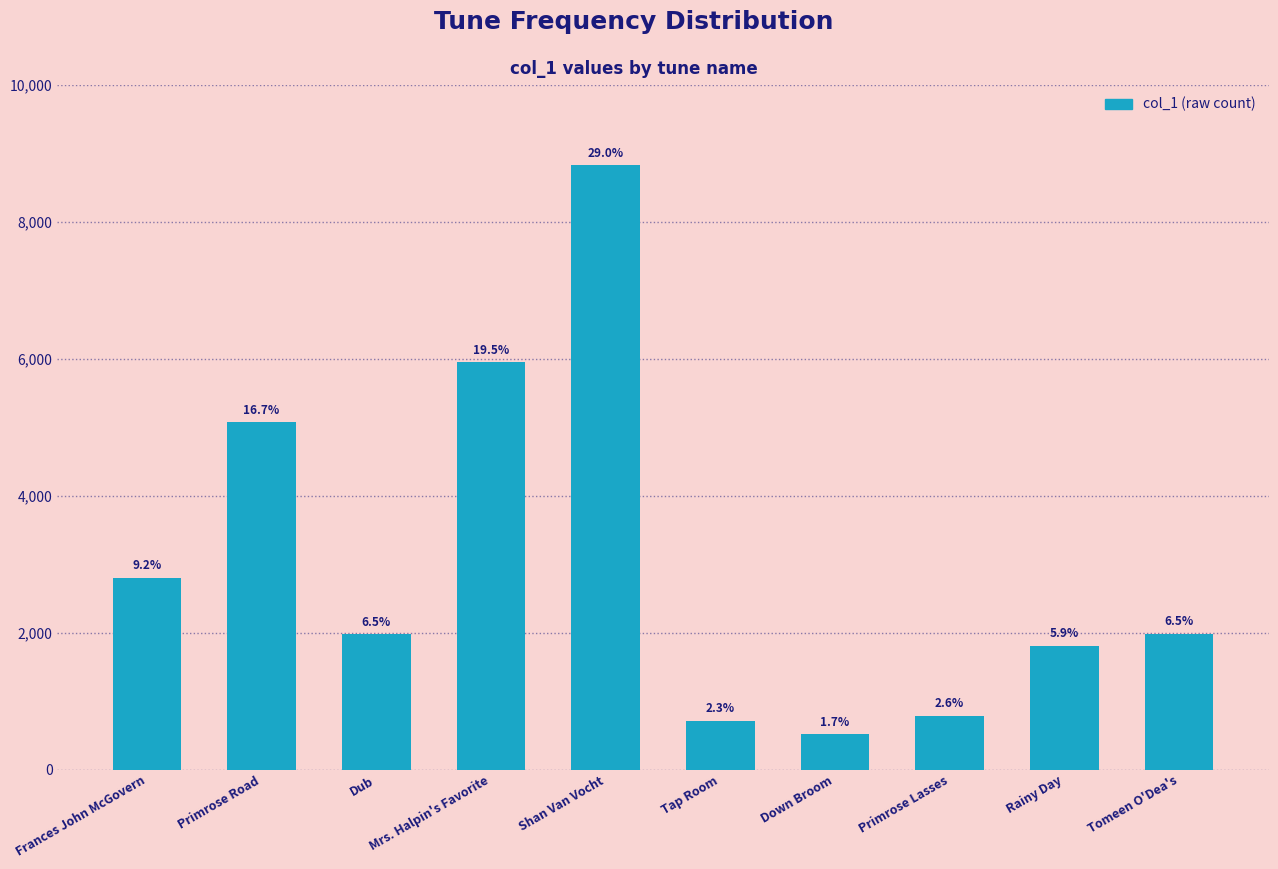

How many bars are there in total?

10